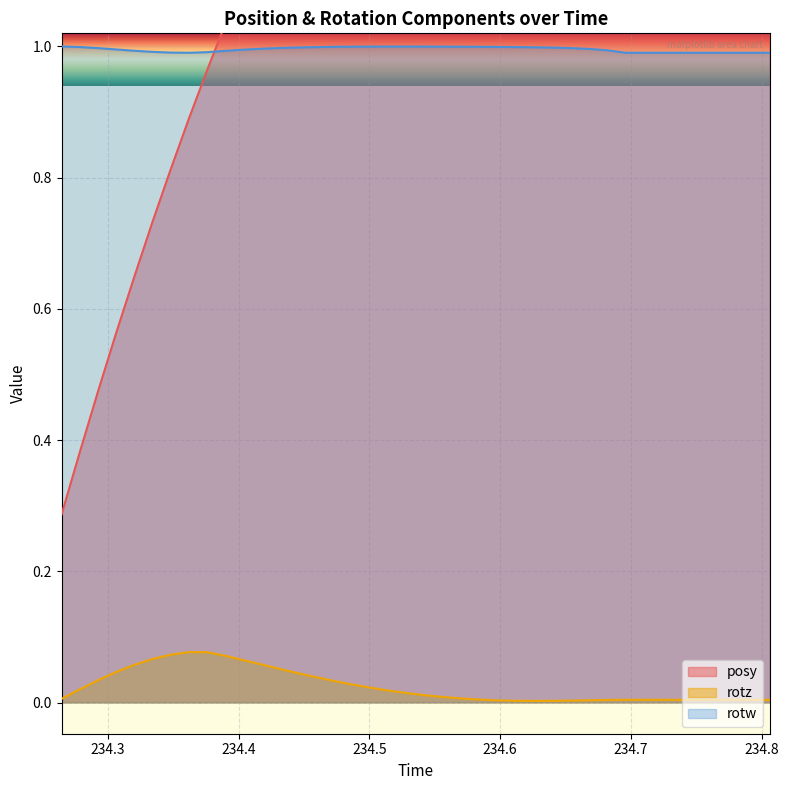

True or false: rotw and rotz intersect in this chart.

False